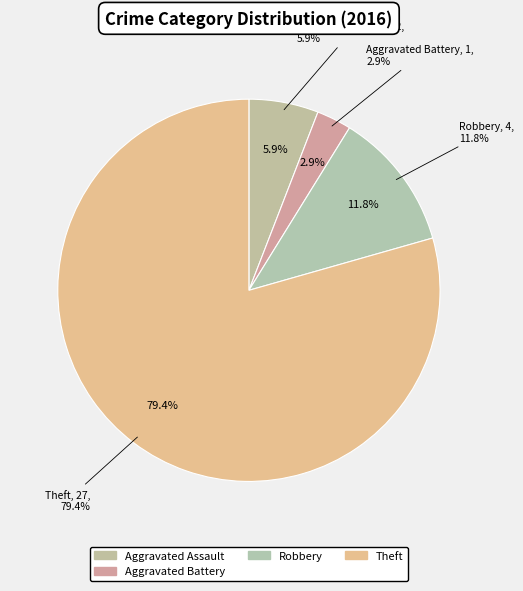

Which slice is the largest?

Theft